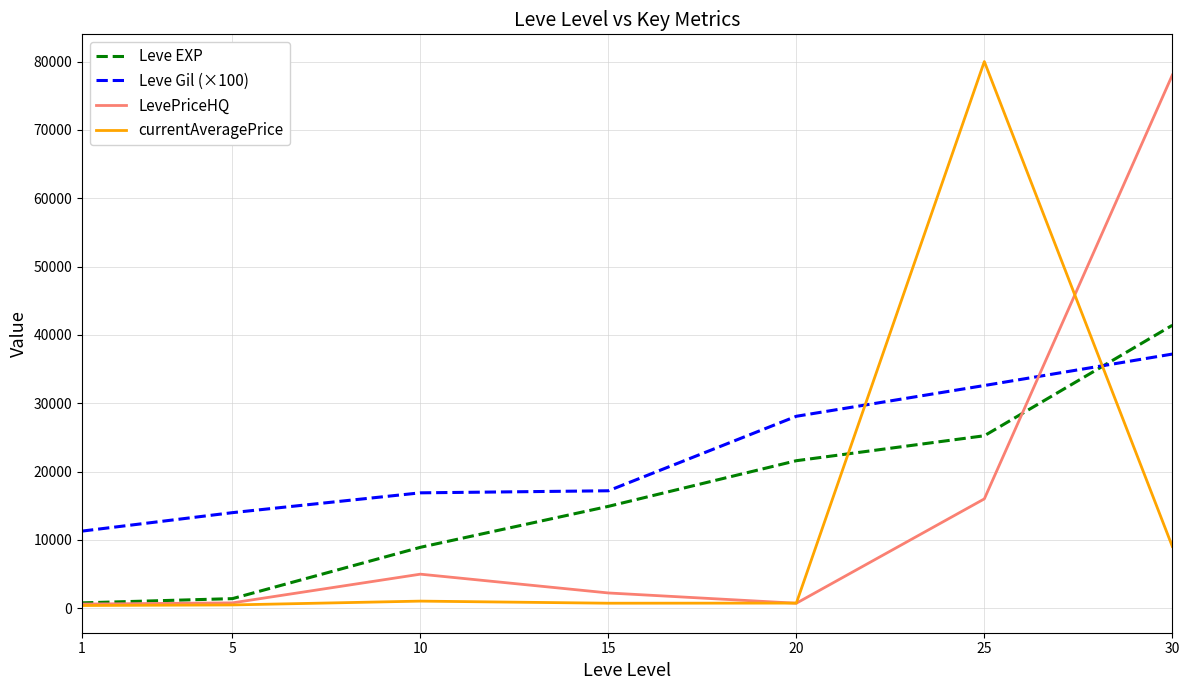

Between 20 and 25, which series saw the biggest shift?

currentAveragePrice